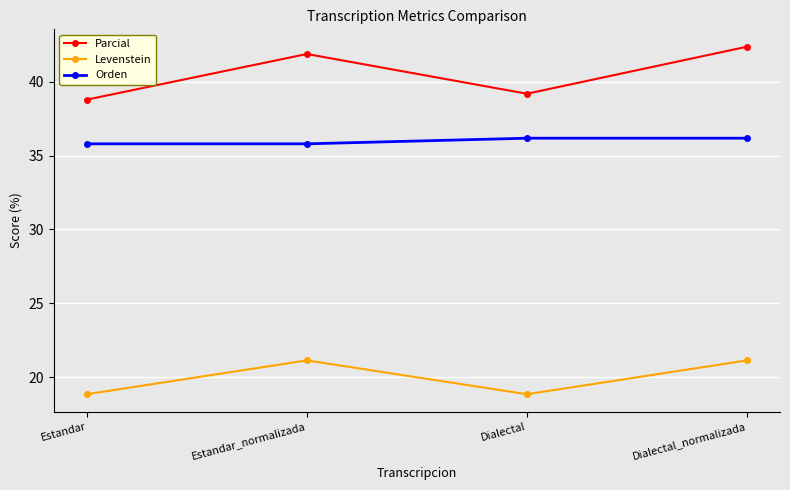

Does the chart display data point markers on the line(s)?

Yes